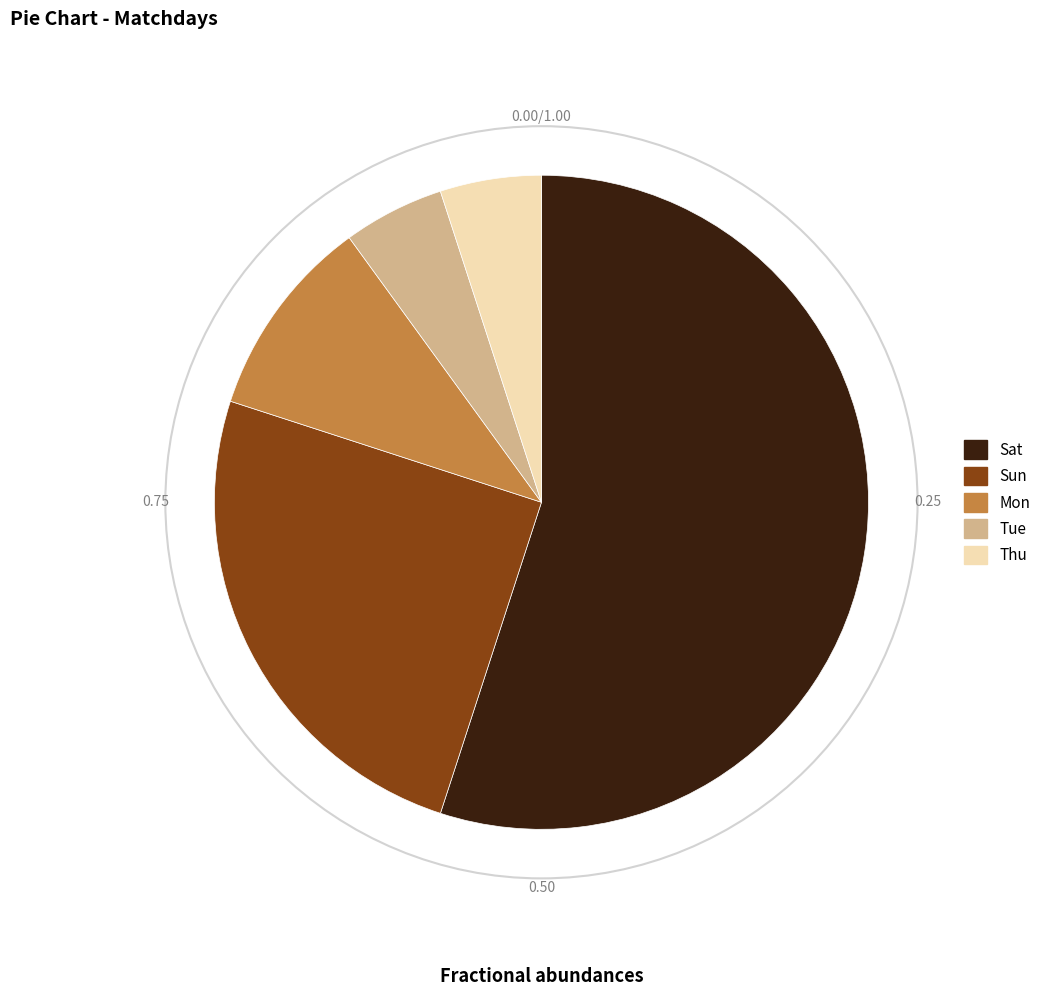

Is the sum of Mon and Sat greater than half?

Yes